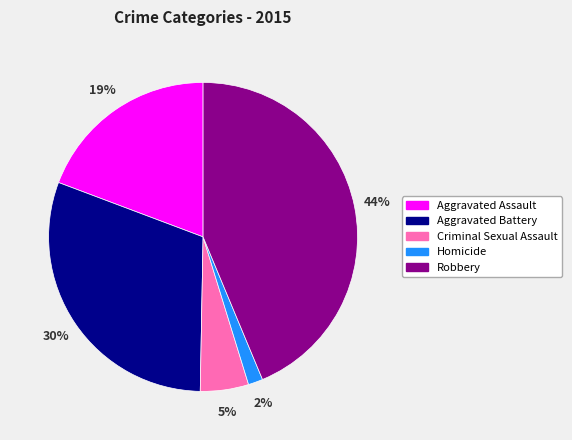

Count the number of slices in the pie.

5